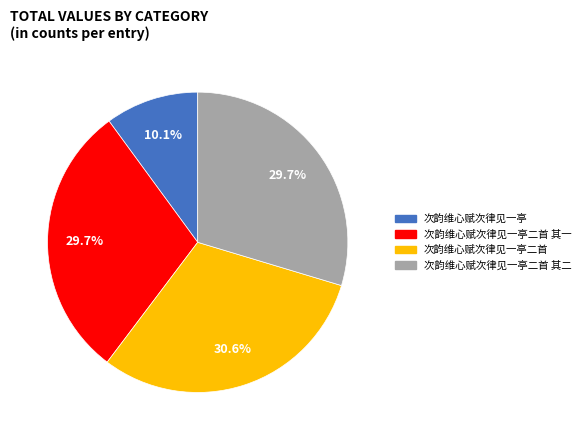

Which has a higher value, 次韵维心赋次律见一亭二首 or 次韵维心赋次律见一亭?

次韵维心赋次律见一亭二首